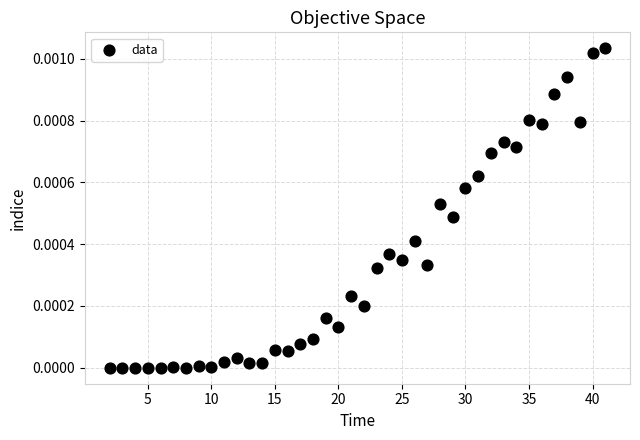

What is the range of X values (max minus min)?

39.0